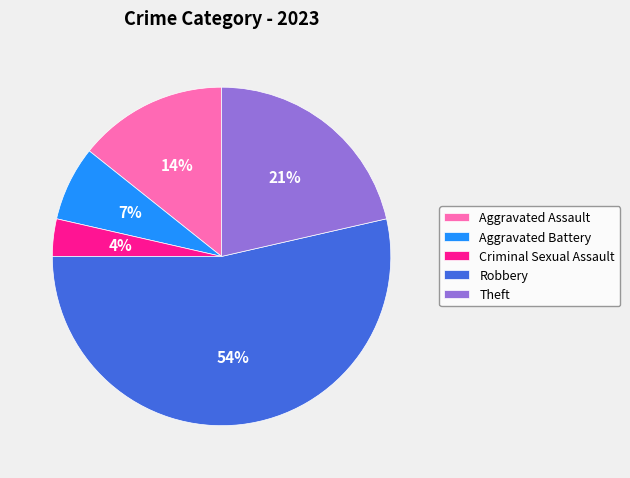

Between Criminal Sexual Assault and Theft, which is larger?

Theft